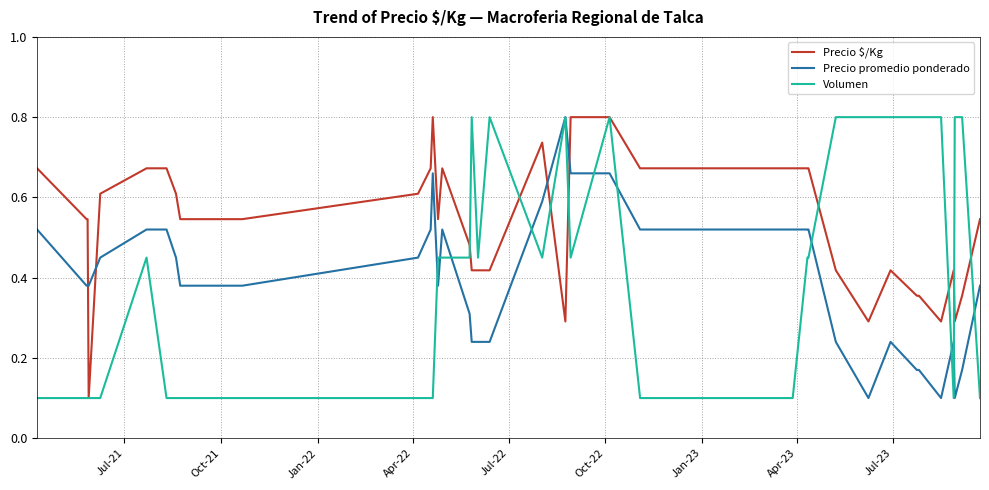

After their last crossing, which series has the higher values: Precio $/Kg or Precio promedio ponderado?

Precio $/Kg